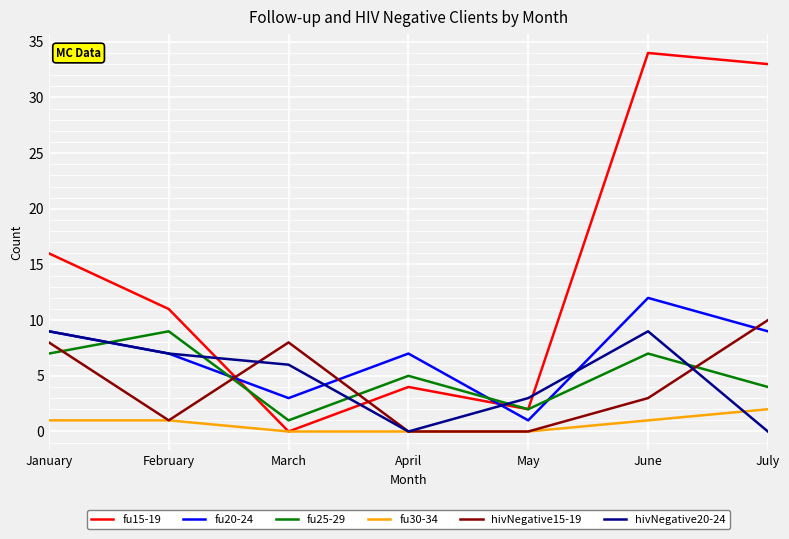

How many values in the hivNegative15-19 series are below 3?

3